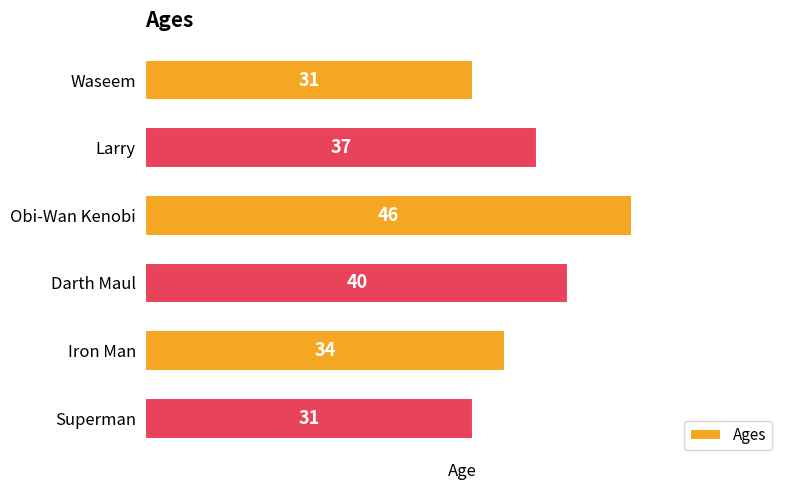

What is the difference between the second highest and second lowest values?

9